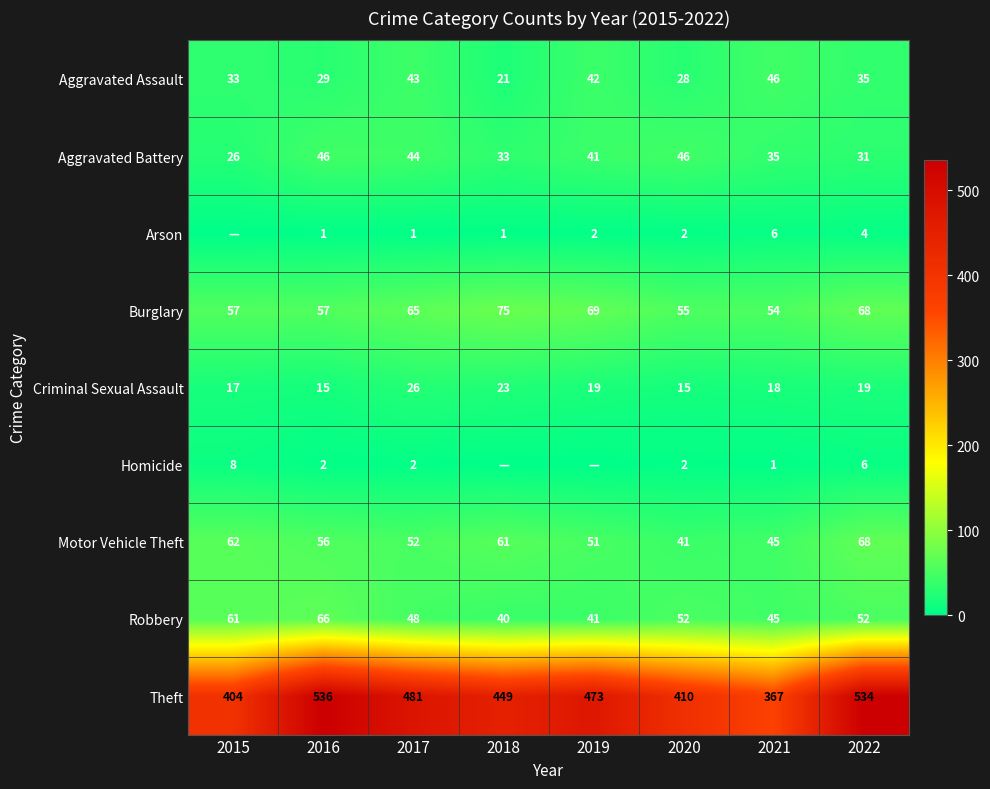

At which label does Aggravated Assault first exceed 35?

2017